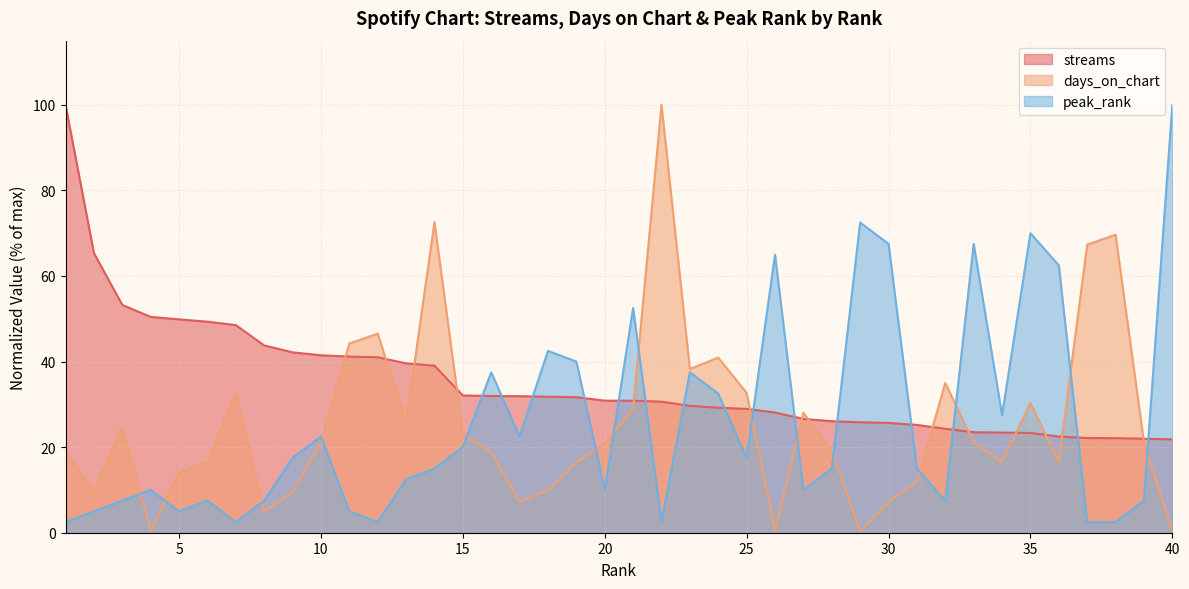

True or false: peak_rank has a value of 17.5 at 25.

True